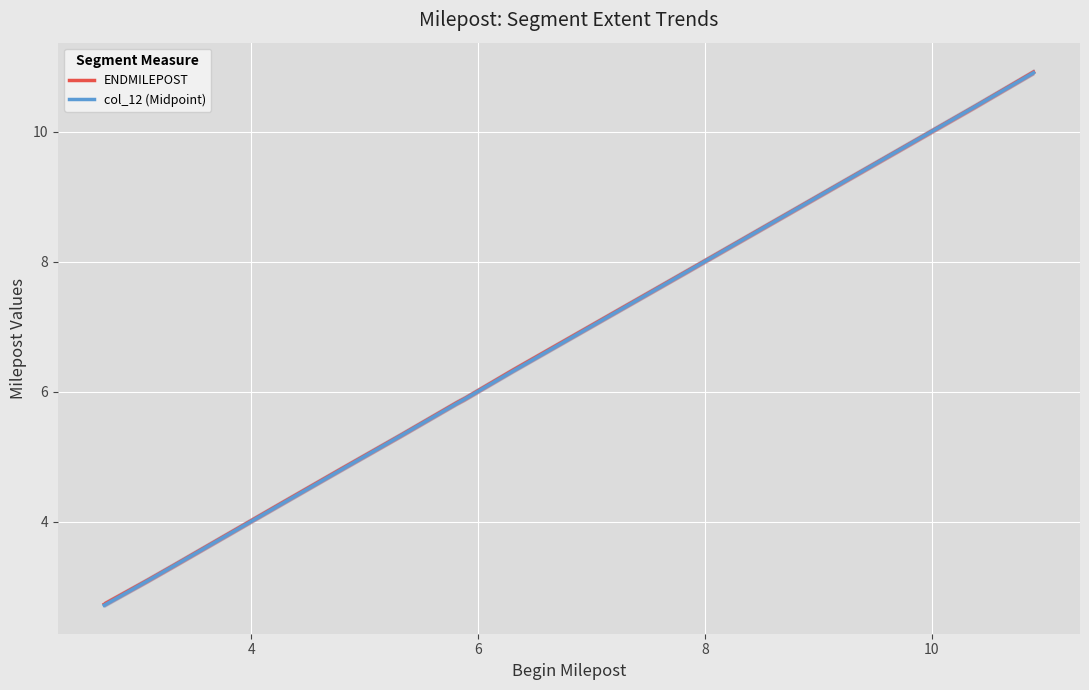

Reading left to right, list all the values displayed in this chart.

ENDMILEPOST: 2.7	3.1	3.3	4.3	4.8	5.3	5.8	5.9	6.3	7.8	10.4	10.9
col_12 (Midpoint): 2.7	3.1	3.3	4.3	4.8	5.3	5.8	5.9	6.3	7.8	10.4	10.9